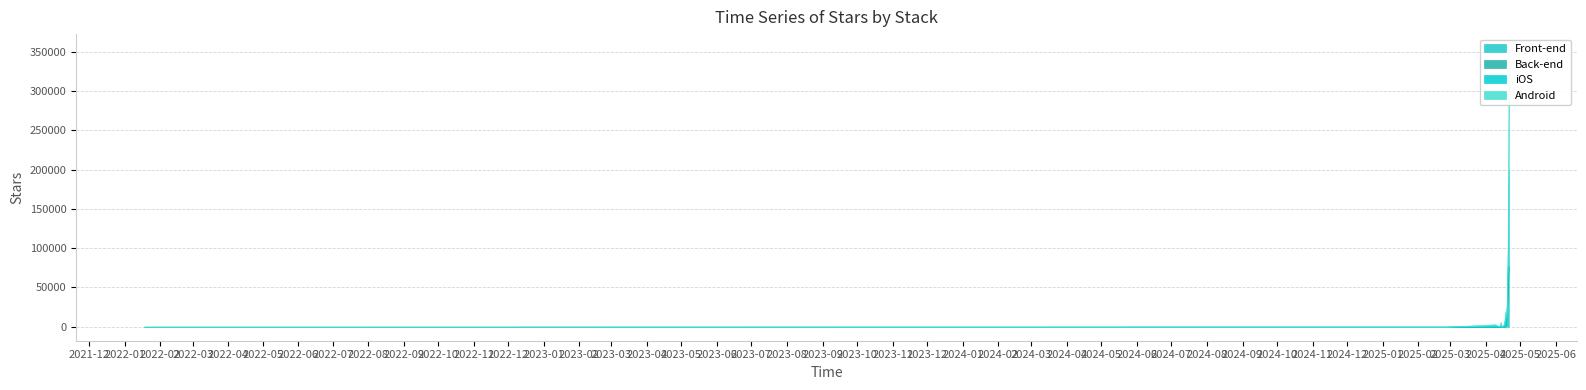

Does the chart display data point markers on the line(s)?

No